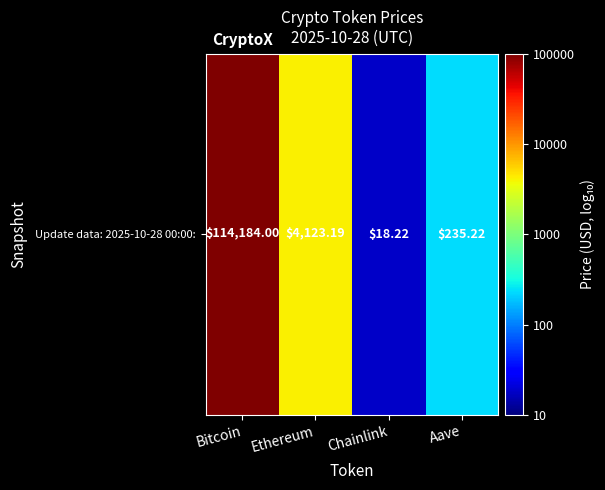

The value at Aave is 2.4. True or false?

True